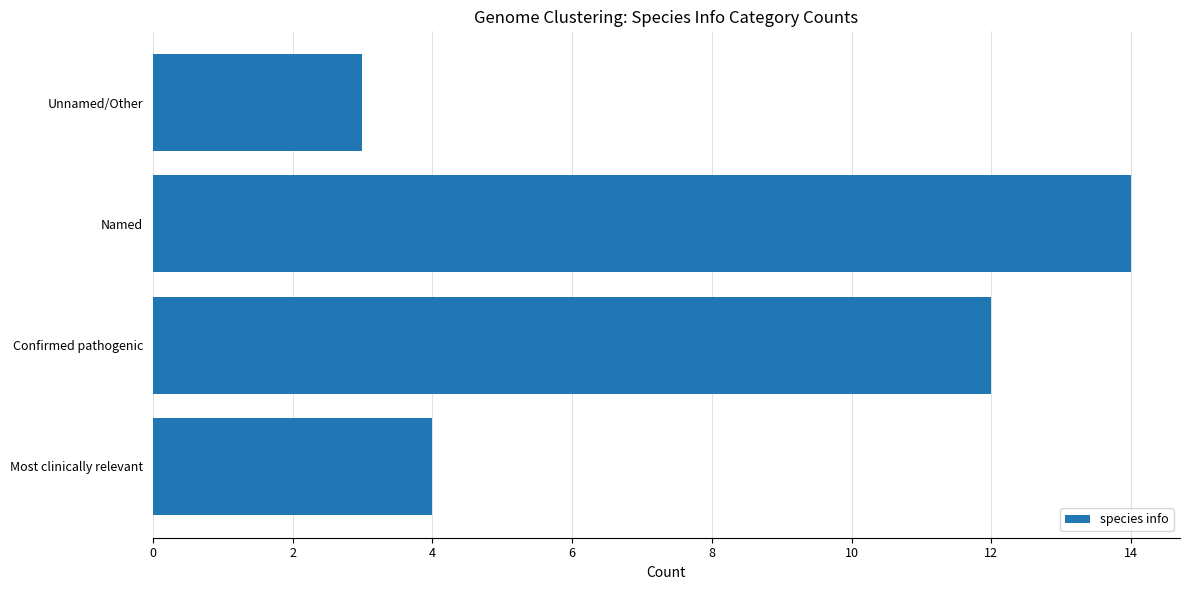

List the labels in order of value, smallest first.

Unnamed/Other, Most clinically relevant, Confirmed pathogenic, Named